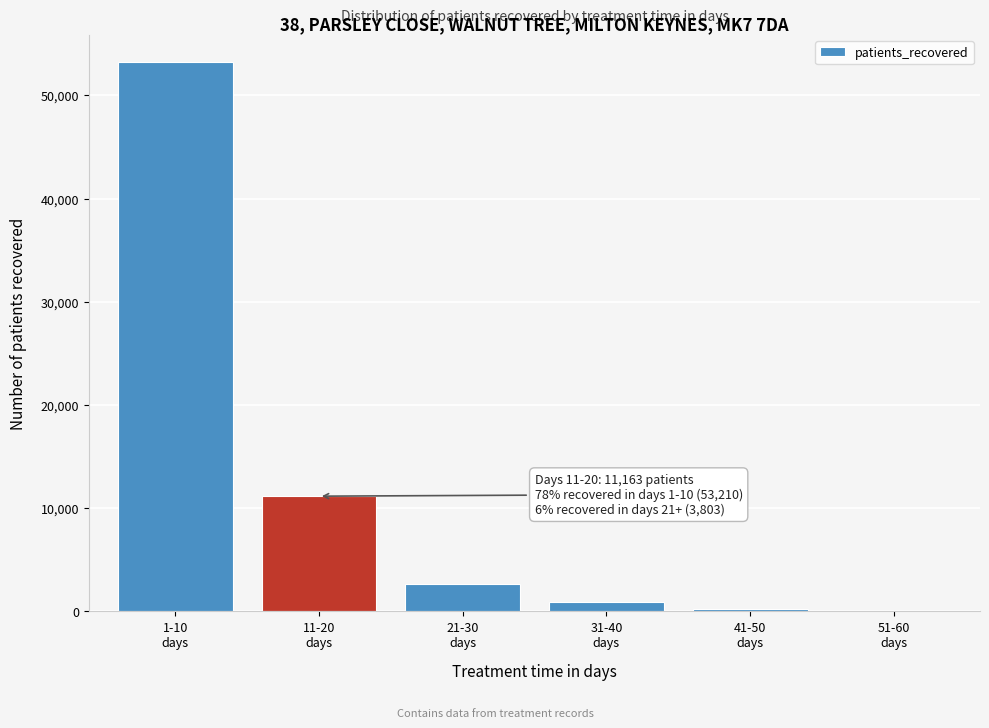

What is the sum of all values?

68176